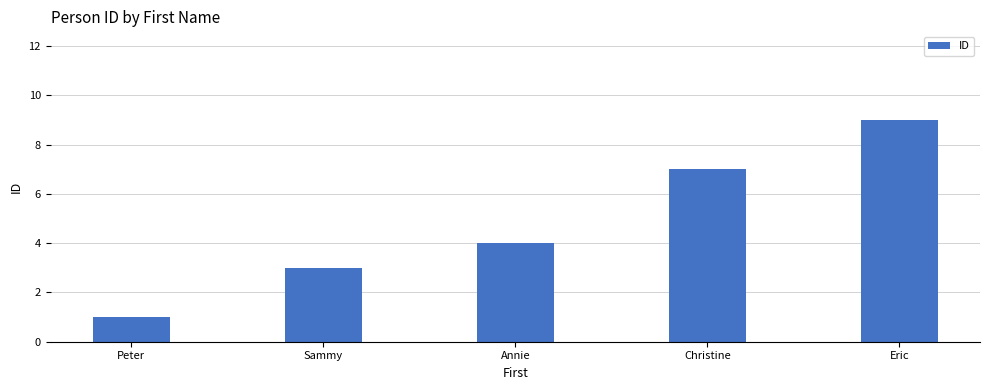

Is it true that the value at Sammy is 4?

False